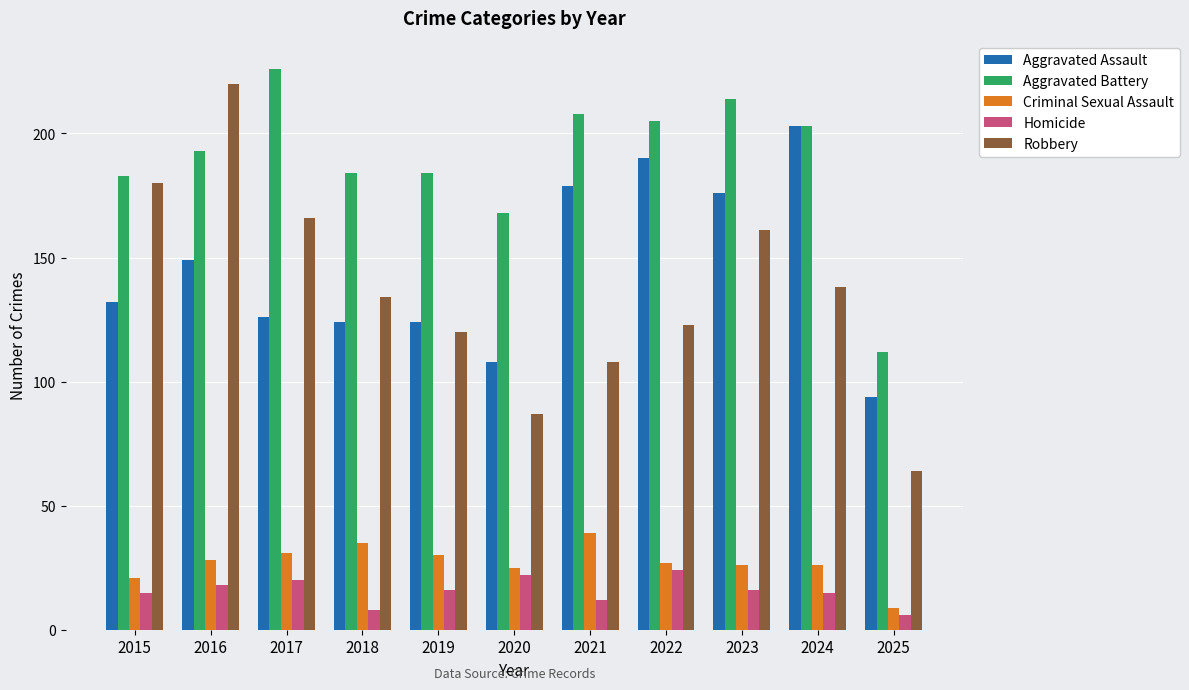

Where does the Homicide series first go above 16?

2016